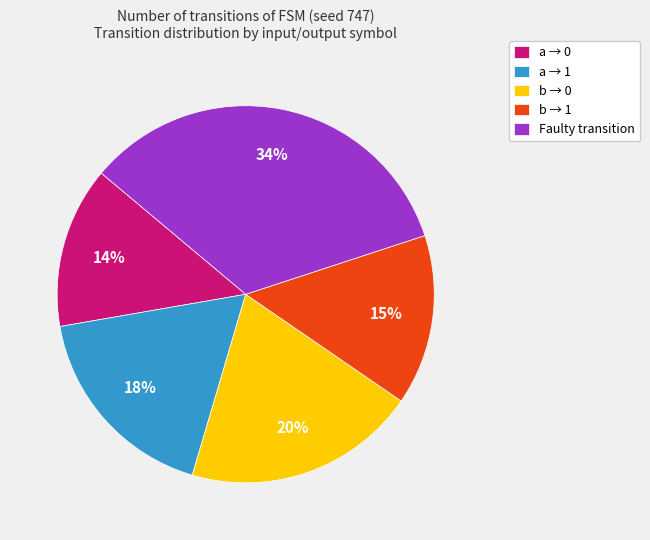

Is there any slice that represents more than half of the pie?

No